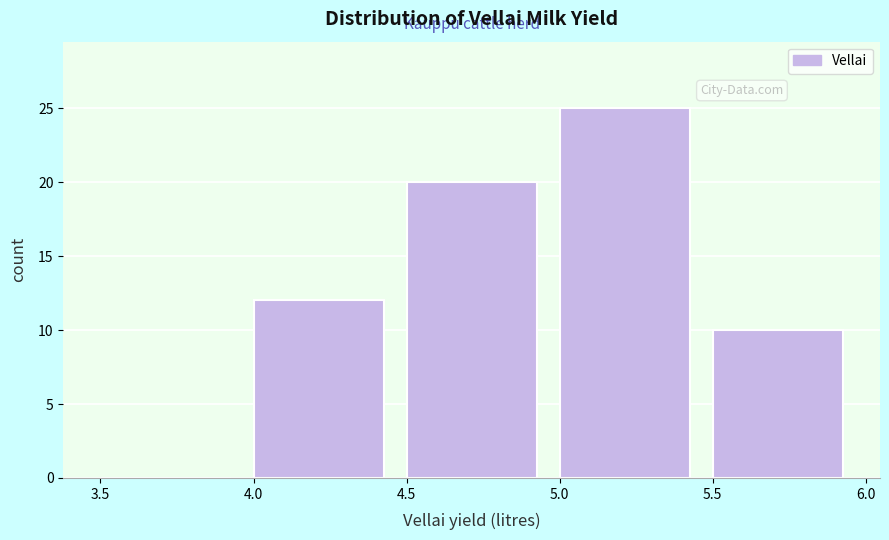

Which range on the x-axis has the tallest bar?

5.0 to 5.5